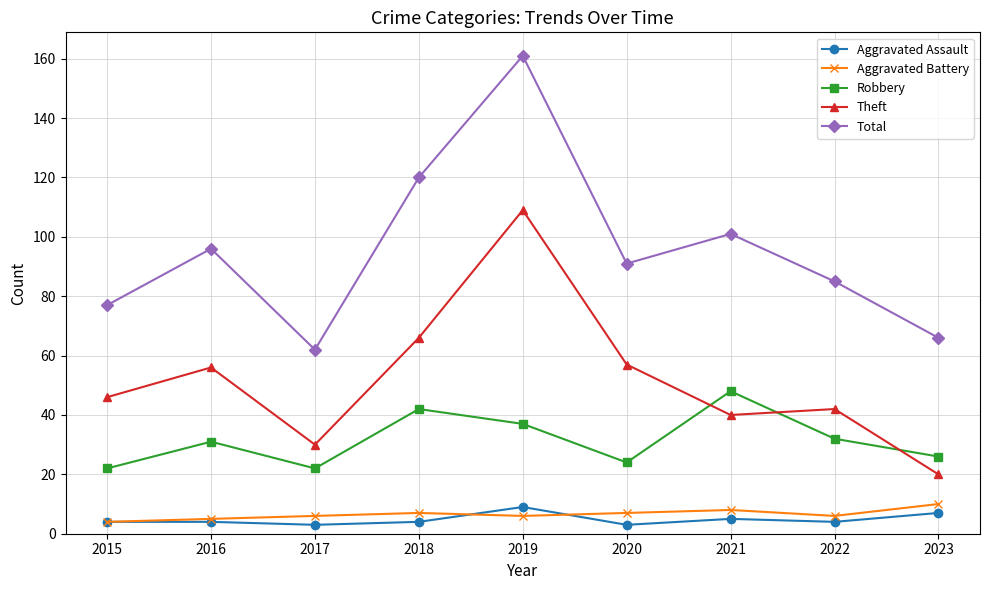

Is the value of Aggravated Battery at 2020 greater than the value of Robbery at 2016?

No